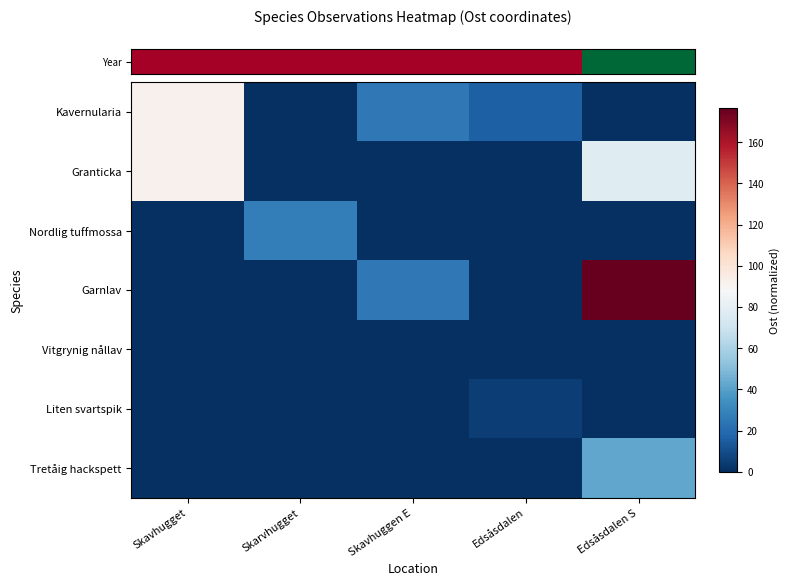

At which category is the sum across all series the highest?

Edsåsdalen S